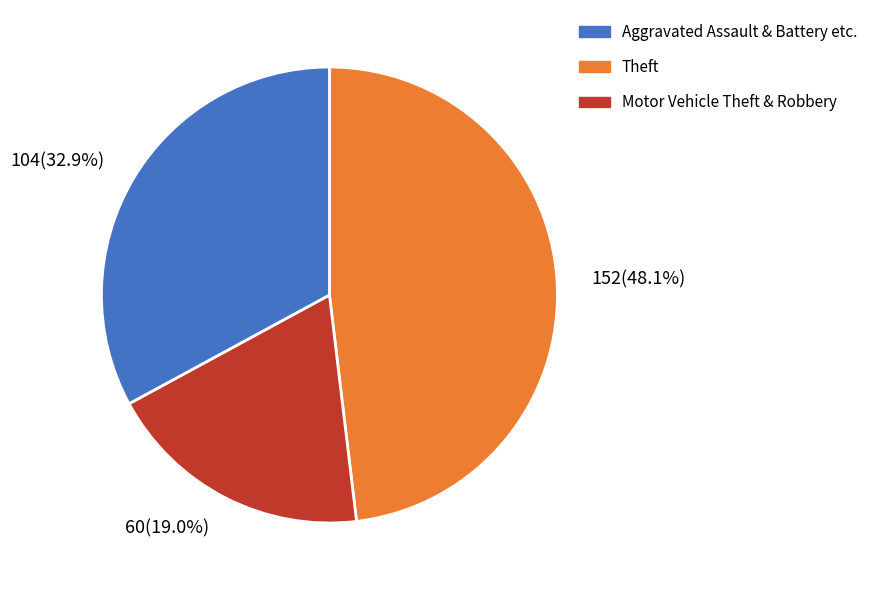

Does any single category account for the majority?

No